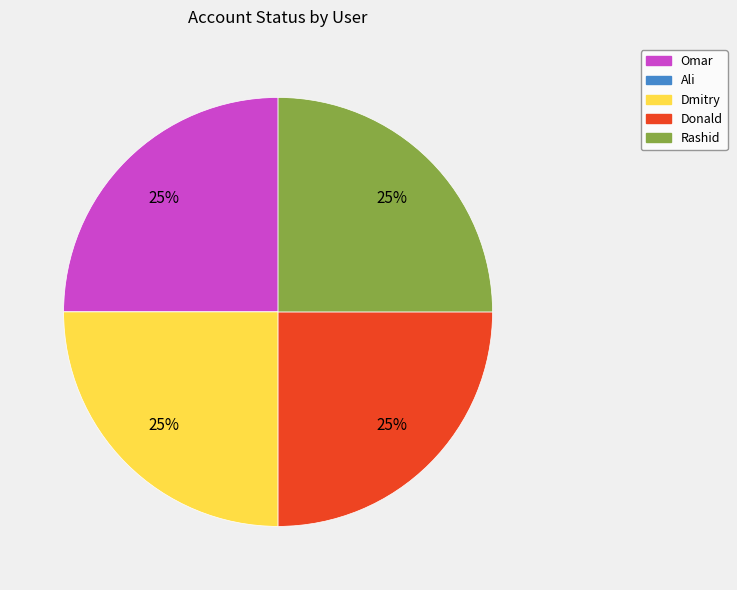

What is the ratio of the value at Dmitry to the value at Donald?

1.0